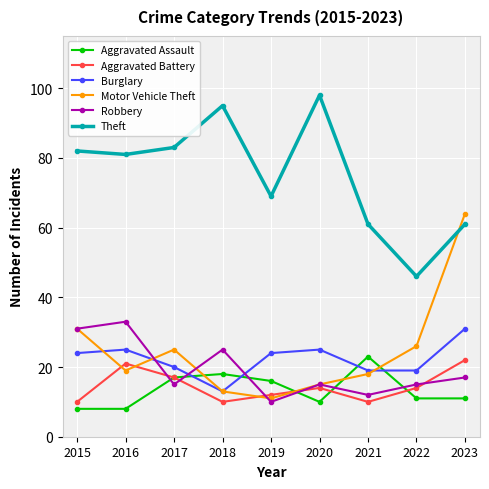

Which series has the largest range (max minus min)?

Motor Vehicle Theft